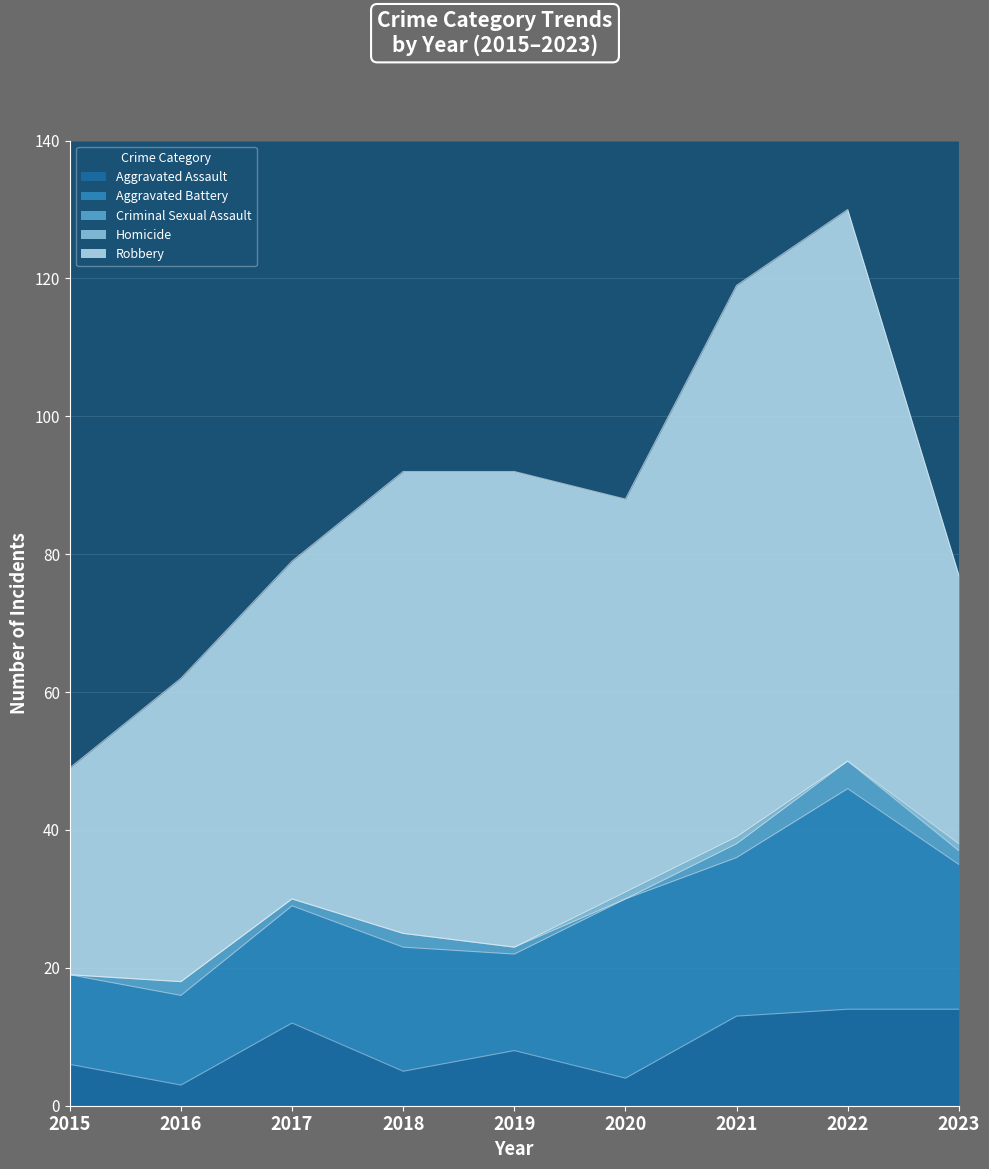

How many lines are shown in the chart?

5